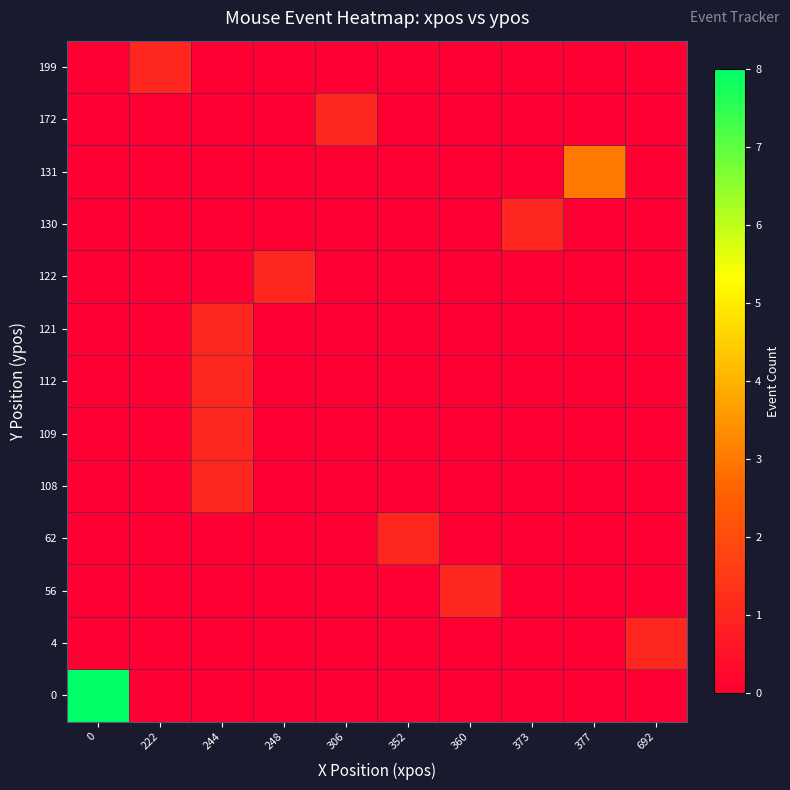

Reading left to right, what are all the values shown in this chart?

0: 0=8	222=0	244=0	248=0	306=0	352=0	360=0	373=0	377=0	692=0
4: 0=0	222=0	244=0	248=0	306=0	352=0	360=0	373=0	377=0	692=1
56: 0=0	222=0	244=0	248=0	306=0	352=0	360=1	373=0	377=0	692=0
62: 0=0	222=0	244=0	248=0	306=0	352=1	360=0	373=0	377=0	692=0
108: 0=0	222=0	244=1	248=0	306=0	352=0	360=0	373=0	377=0	692=0
109: 0=0	222=0	244=1	248=0	306=0	352=0	360=0	373=0	377=0	692=0
112: 0=0	222=0	244=1	248=0	306=0	352=0	360=0	373=0	377=0	692=0
121: 0=0	222=0	244=1	248=0	306=0	352=0	360=0	373=0	377=0	692=0
122: 0=0	222=0	244=0	248=1	306=0	352=0	360=0	373=0	377=0	692=0
130: 0=0	222=0	244=0	248=0	306=0	352=0	360=0	373=1	377=0	692=0
131: 0=0	222=0	244=0	248=0	306=0	352=0	360=0	373=0	377=3	692=0
172: 0=0	222=0	244=0	248=0	306=1	352=0	360=0	373=0	377=0	692=0
199: 0=0	222=1	244=0	248=0	306=0	352=0	360=0	373=0	377=0	692=0